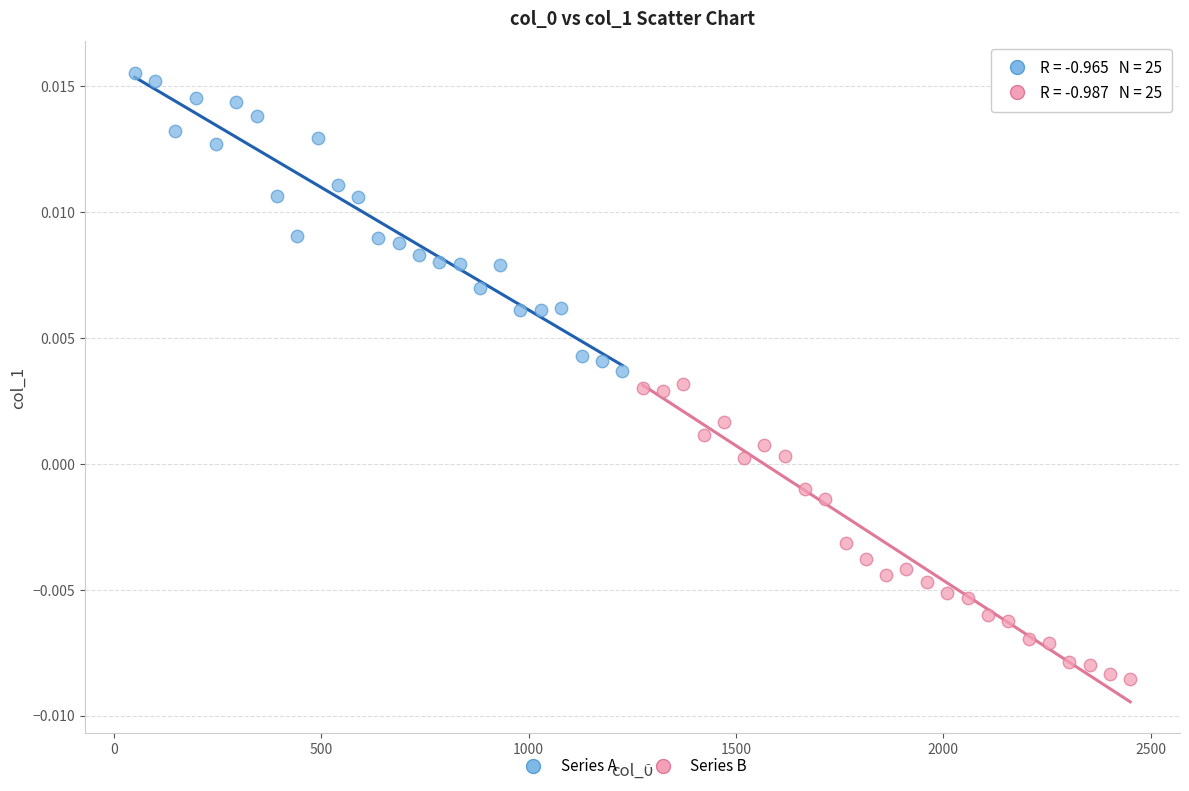

Which series contains the highest Y value?

Series A